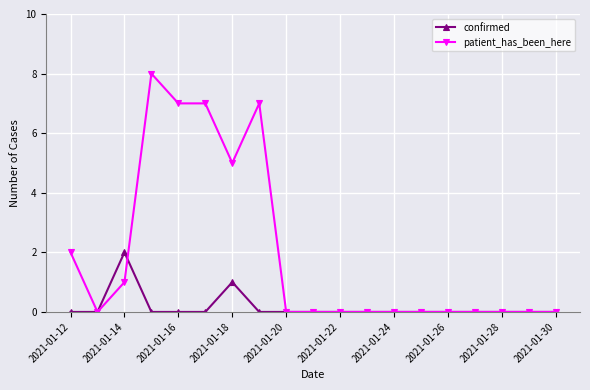

At how many categories does at least one series exceed 4?

5